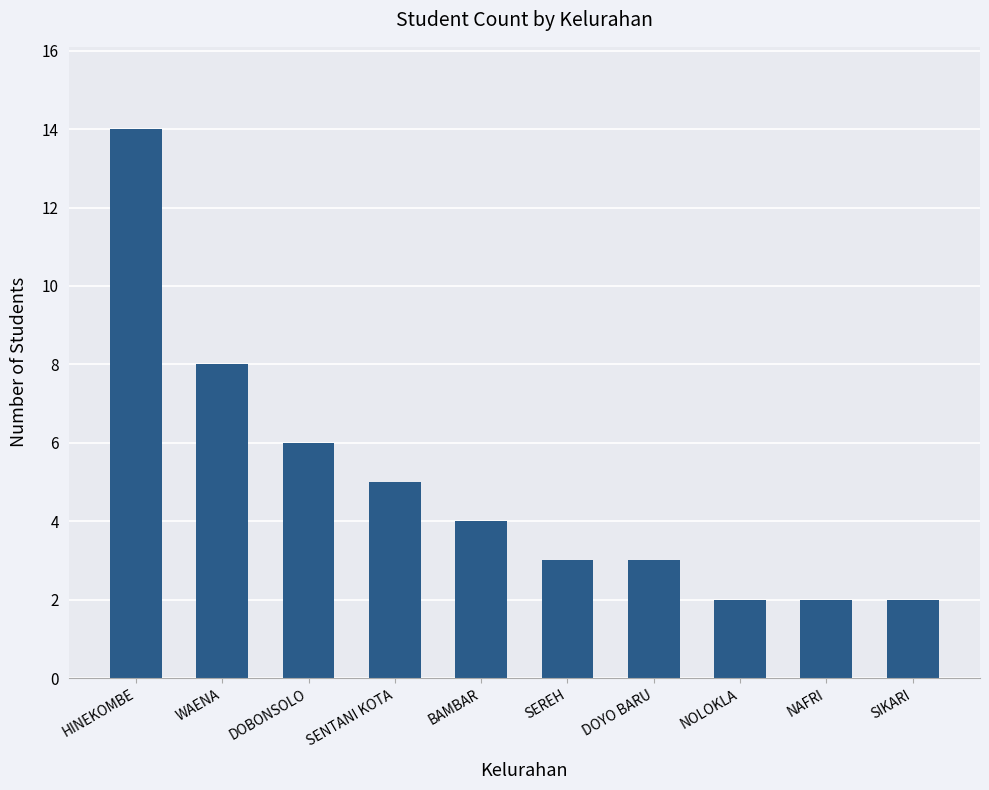

Reading left to right, extract all data points from this chart.

14	8	6	5	4	3	3	2	2	2